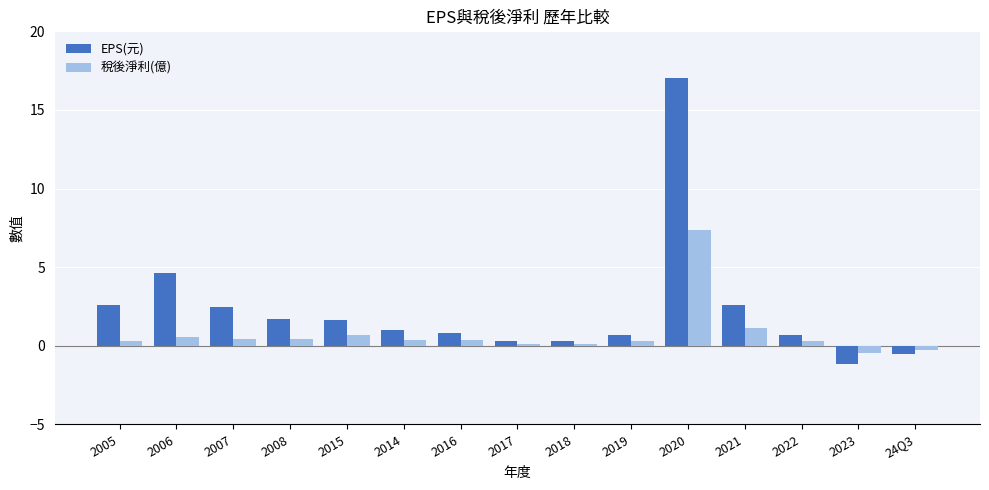

Between 2017 and 2020, which series saw the biggest shift?

EPS(元)